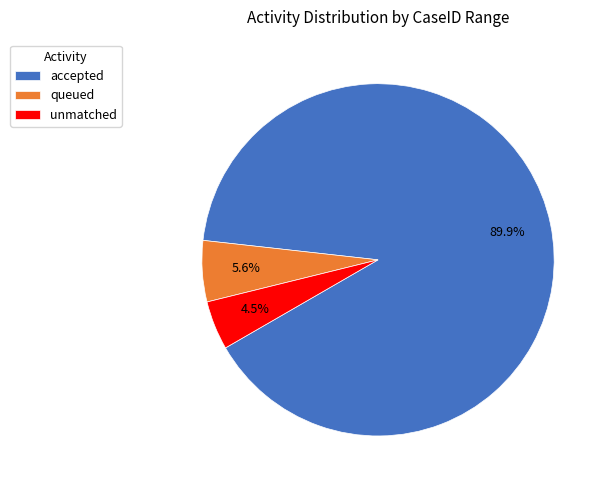

How many segments does this pie chart have?

3